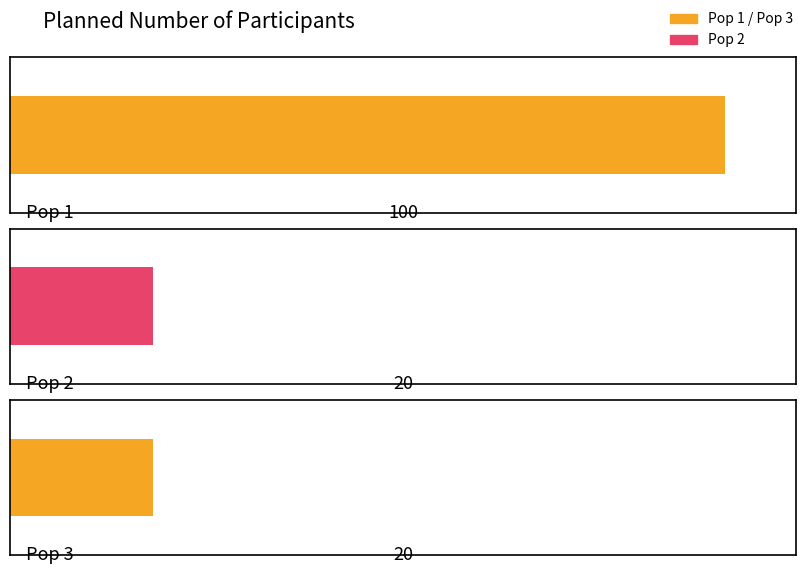

Reading left to right, extract all data points from this chart.

100	20	20